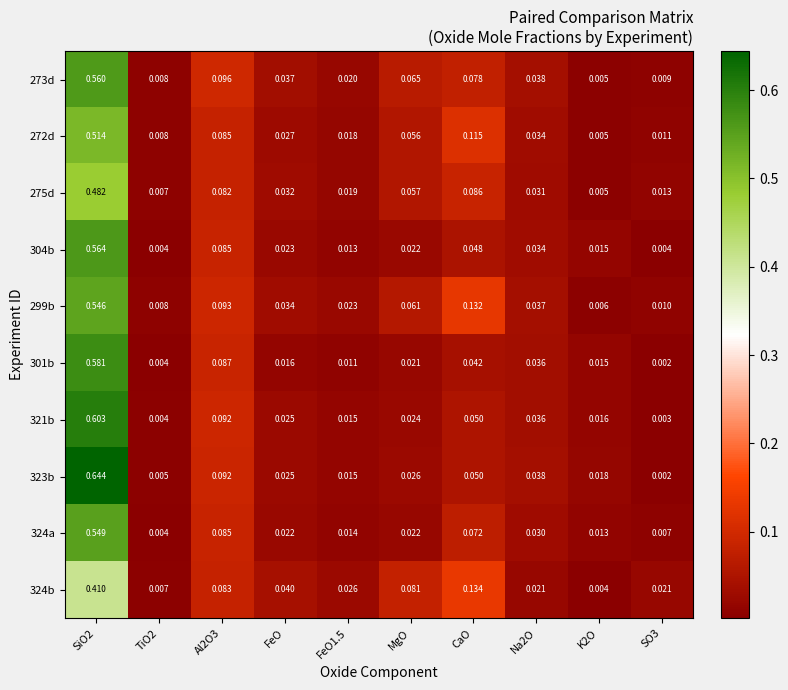

Is the value of 273d at SO3 greater than the value of 301b at SO3?

Yes